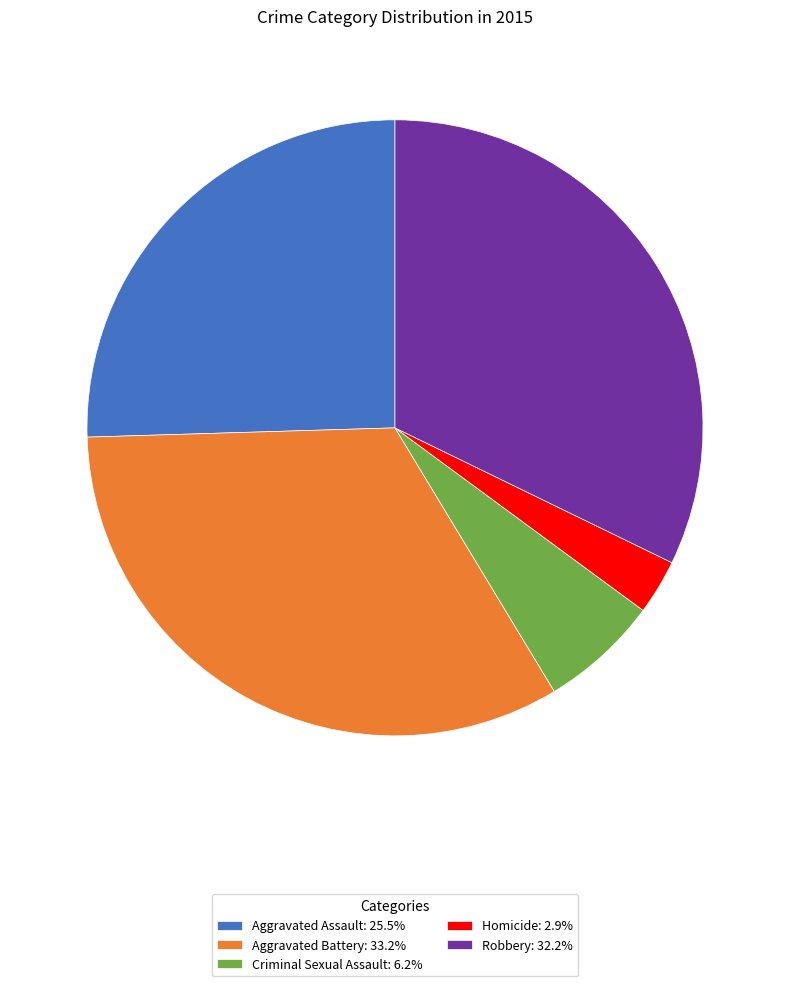

Combined, do Aggravated Battery and Homicide account for over 50%?

No